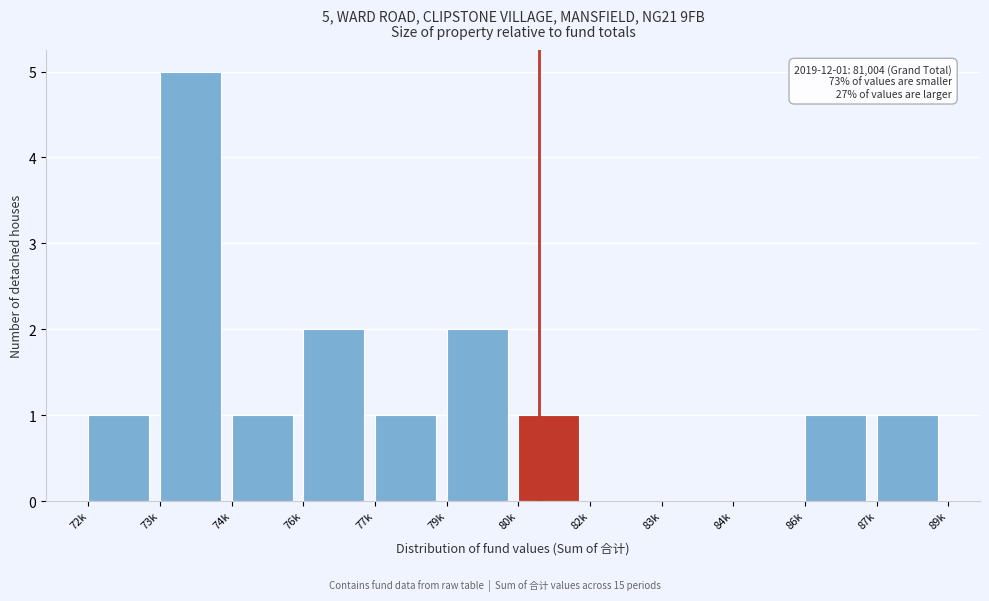

Reading left to right, extract all data points from this chart.

72k=1	73k=5	74k=1	76k=2	77k=1	79k=2	80k=1	82k=0	83k=0	84k=0	86k=1	87k=1